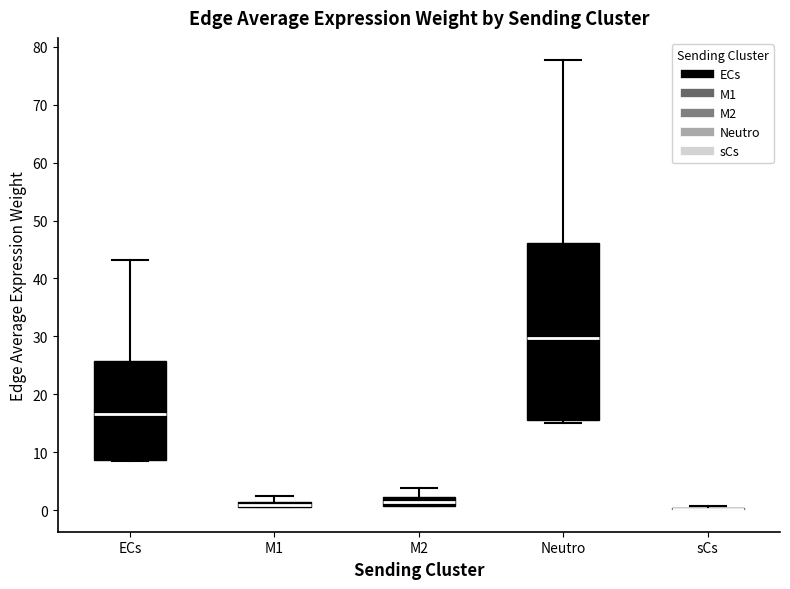

Comparing the boxes themselves (not the whiskers), which one is the tallest?

Neutro